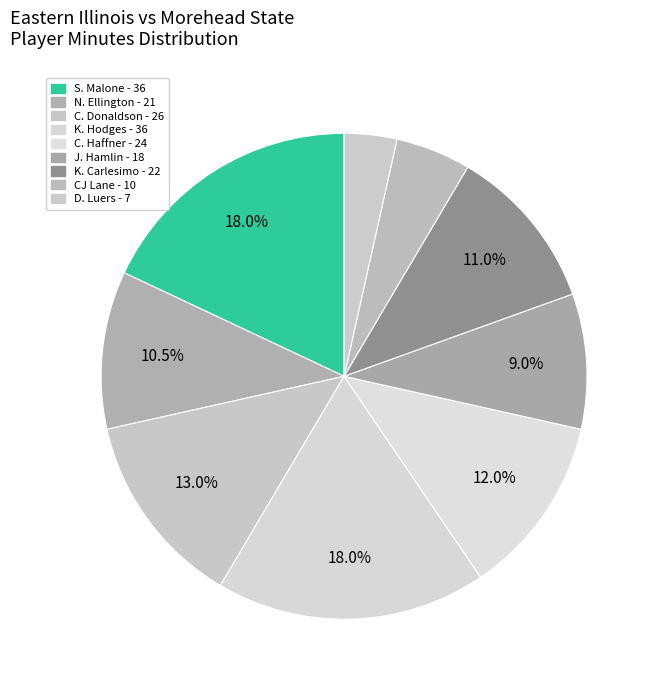

What is the change in value from S. Malone to N. Ellington?

-15